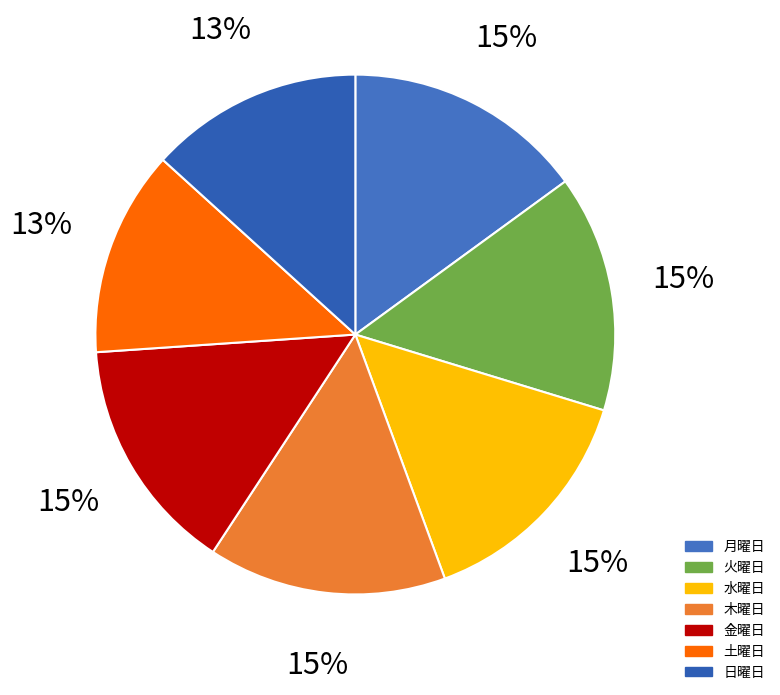

The 木曜日 slice represents 23% of the pie. True or false?

False